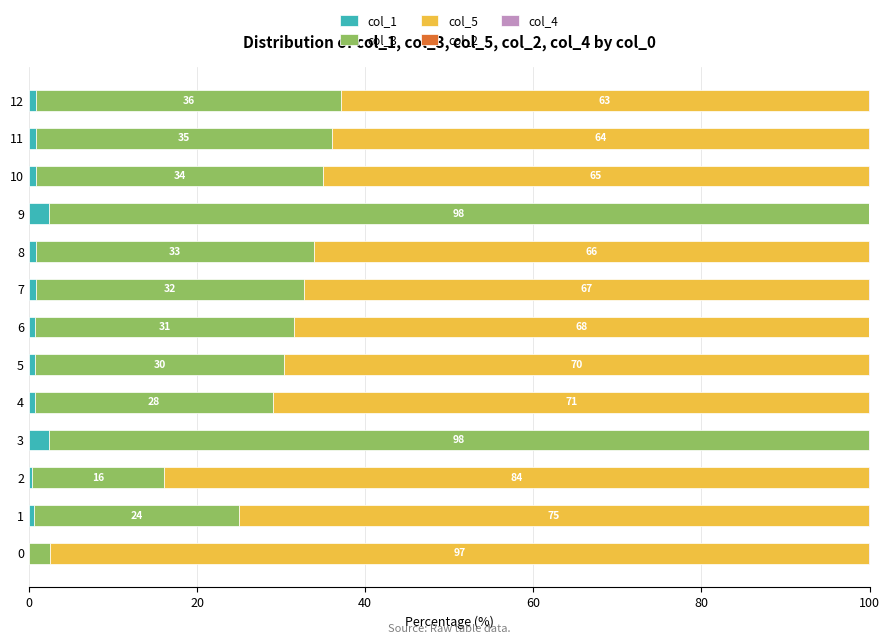

How many categories are shown in the chart?

13